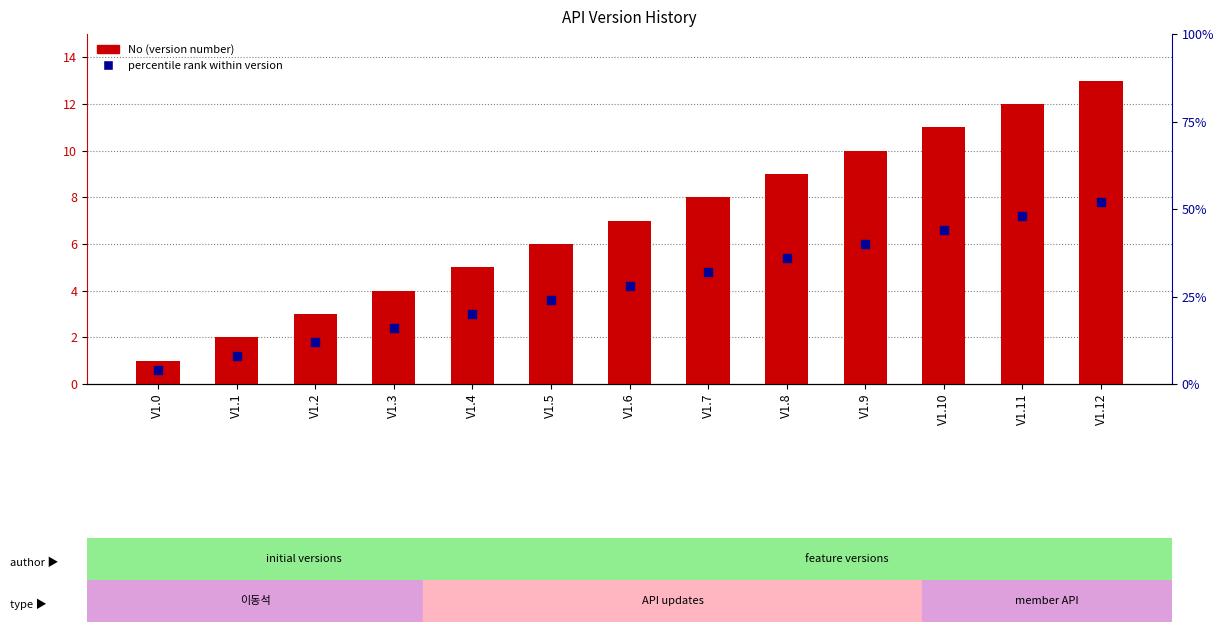

What are all the series names shown in the legend?

No, percentile rank within version